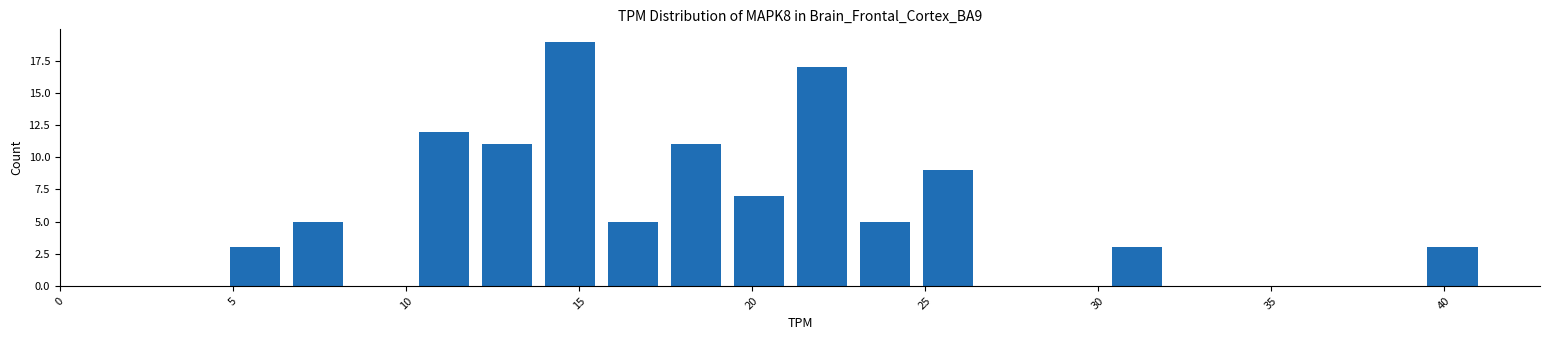

Read against the x-axis, roughly where is the centre of the tallest bar?

14.5